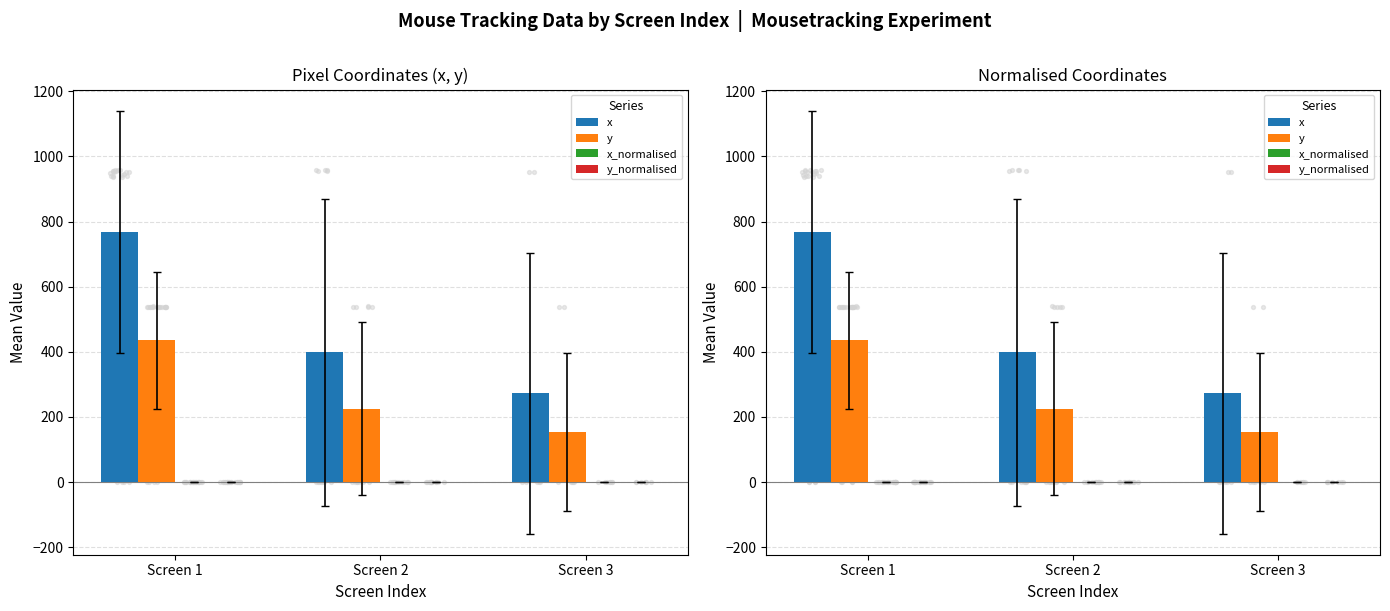

Which series contains the lowest Y value?

x_normalised